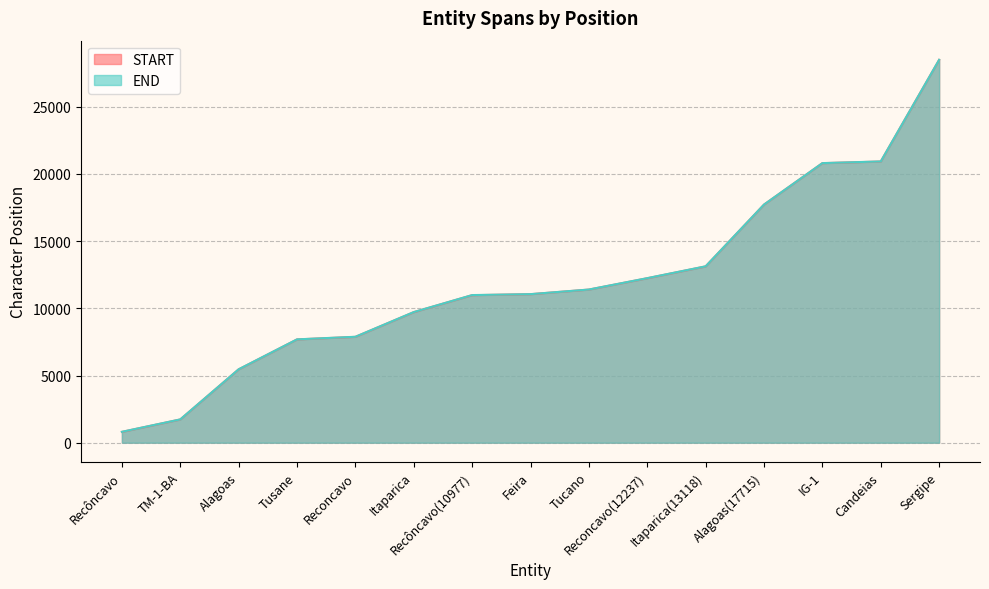

What is the maximum value shown in the chart?

28491